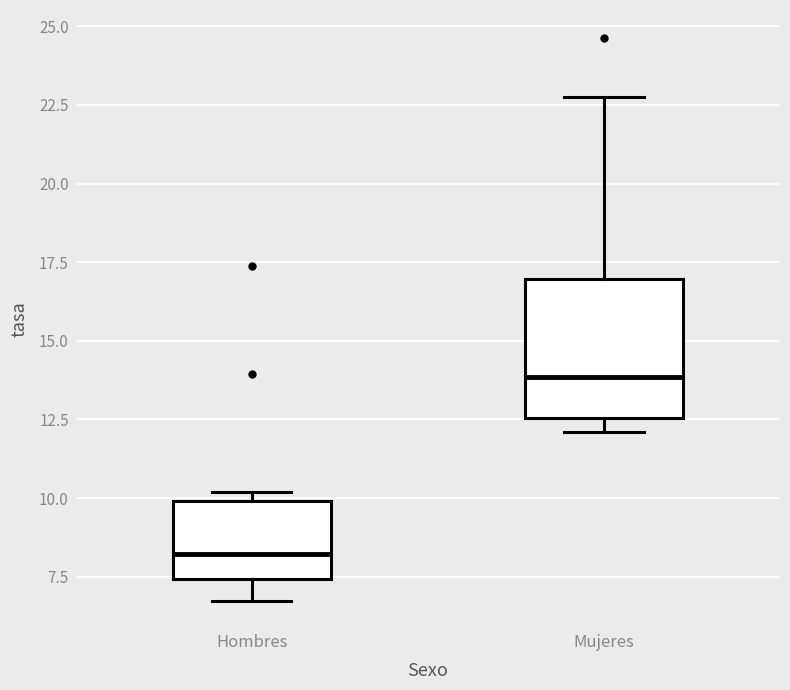

Reading left to right, read every box against the y-axis: the position of its median line, the range the box covers, and the ends of its whiskers. The values are not printed on the chart, so give them approximately, as read against the axis.

Hombres: median 8.0, box 7.5 to 10.0, whiskers 6.5 to 10.0 (just above the box's upper edge)
Mujeres: median 14.0, box 12.5 to 17.0, whiskers 12.0 to 23.0